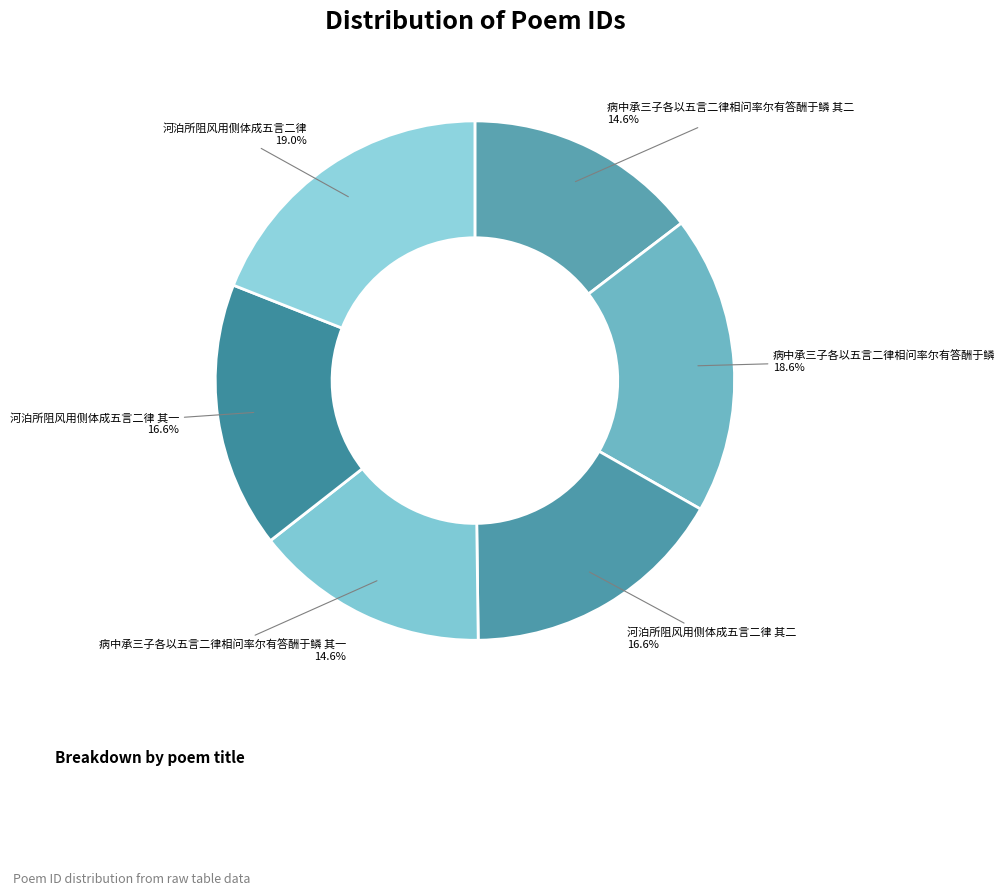

To the nearest percent, what portion does 病中承三子各以五言二律相问率尔有答酬于鳞 其一 represent?

15%